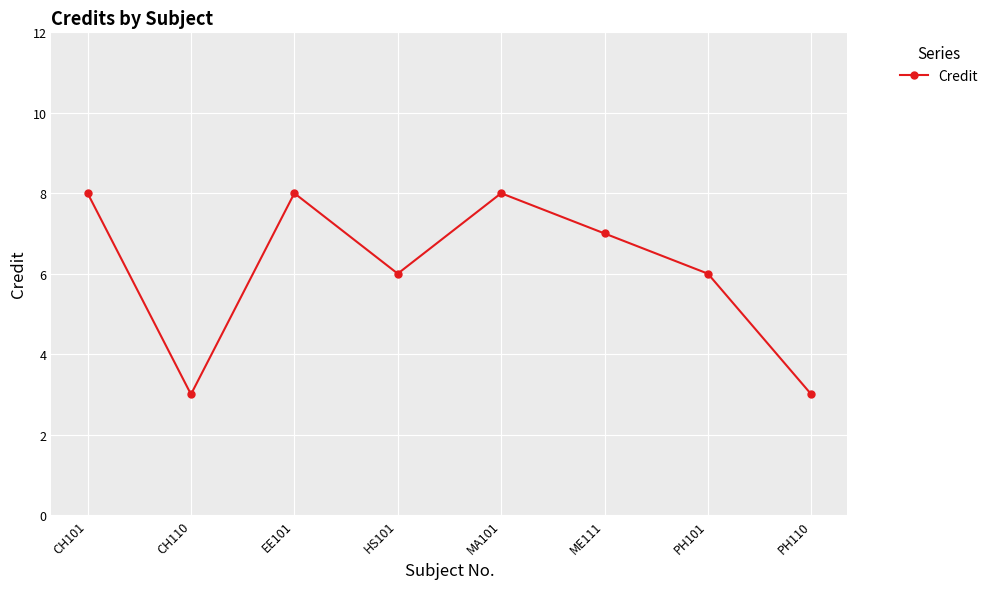

Is it true that the value at CH101 is 8?

True